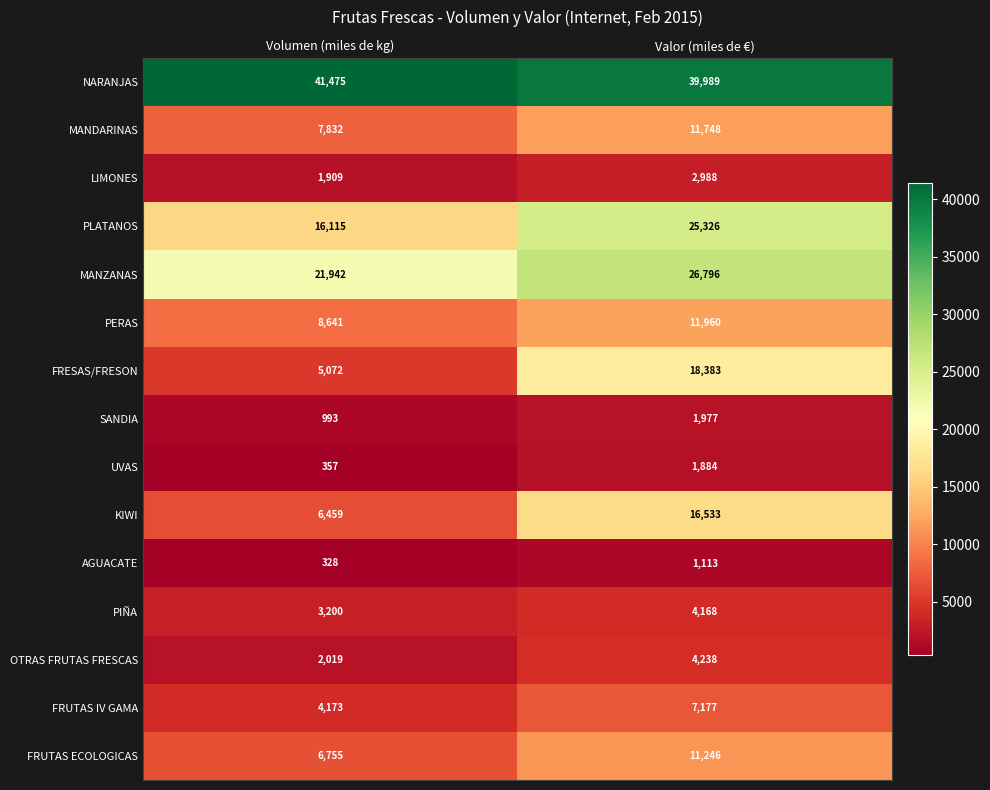

What is the greatest value displayed?

41475